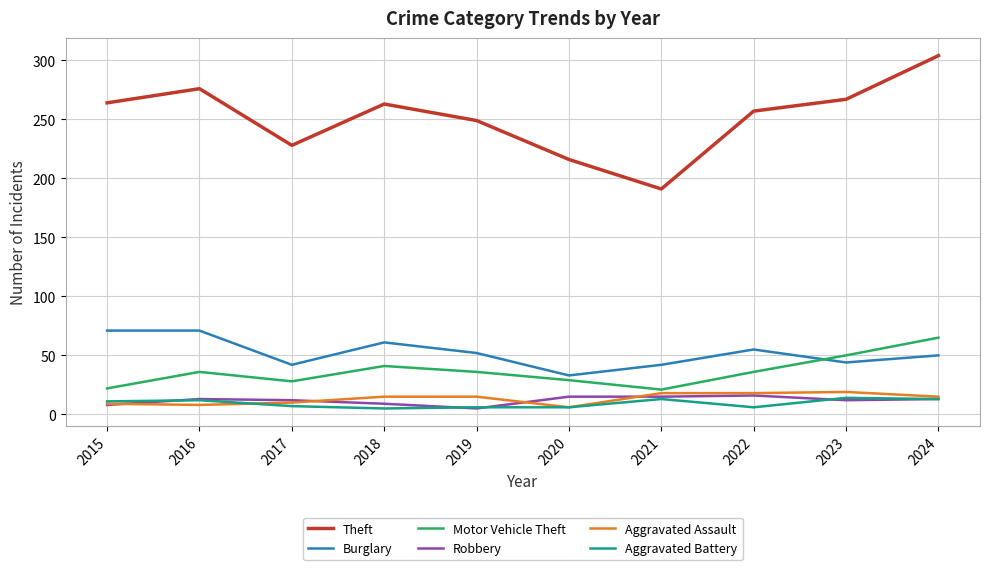

How many lines are shown in the chart?

6